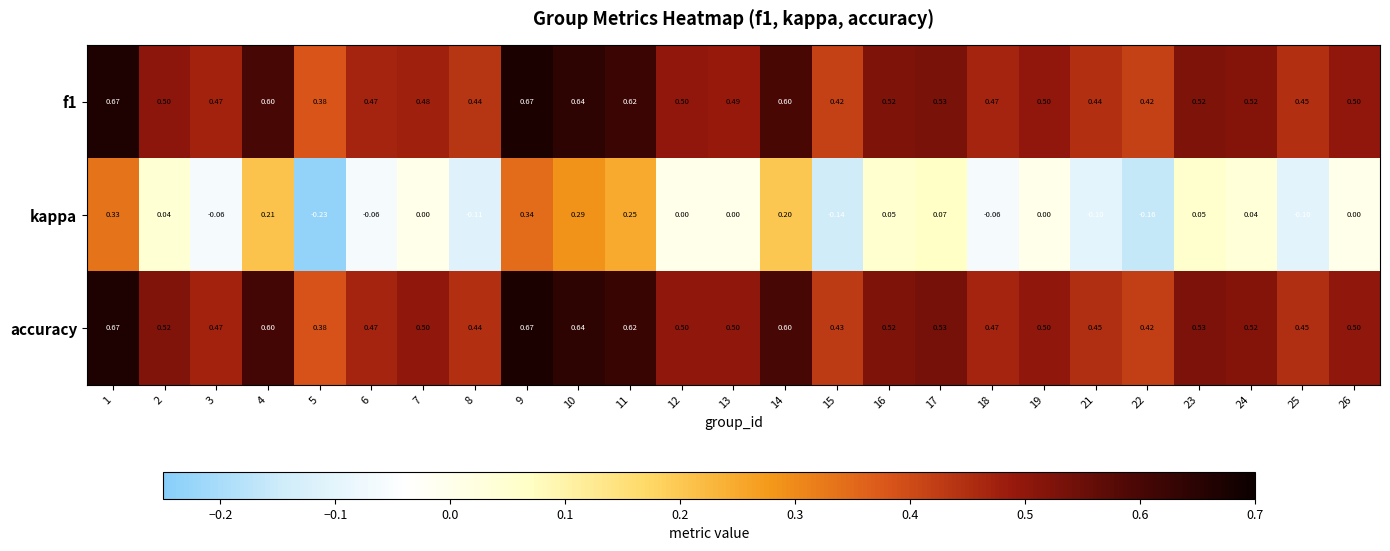

Which series changed the most between 2 and 3?

kappa